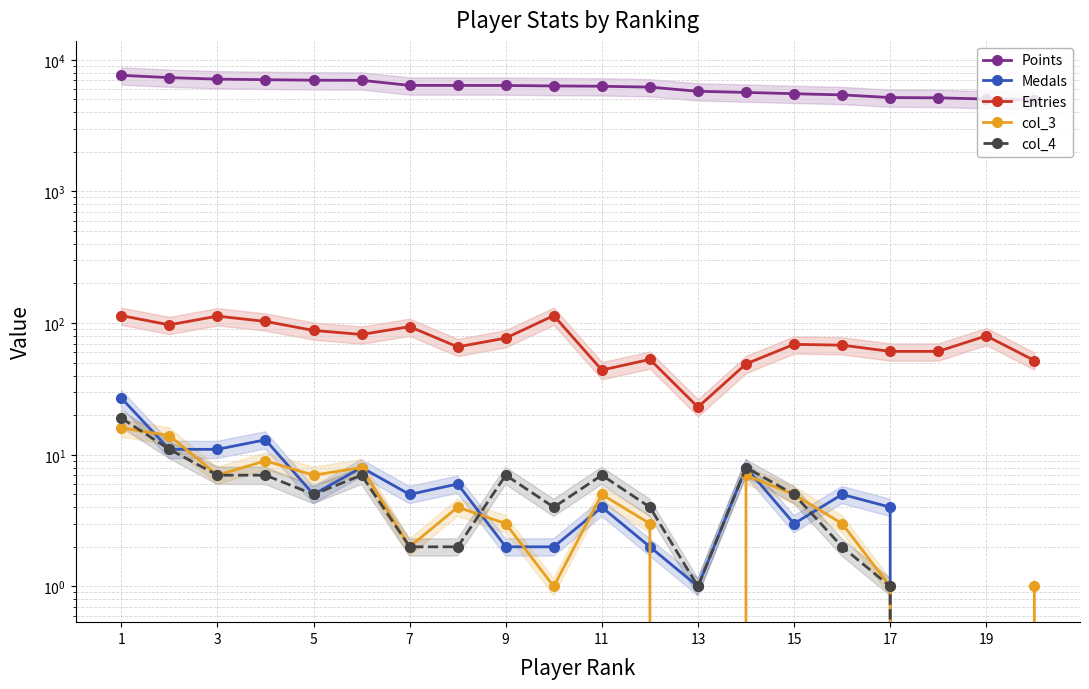

What is the difference between the second highest and second lowest values in the Medals series?

13